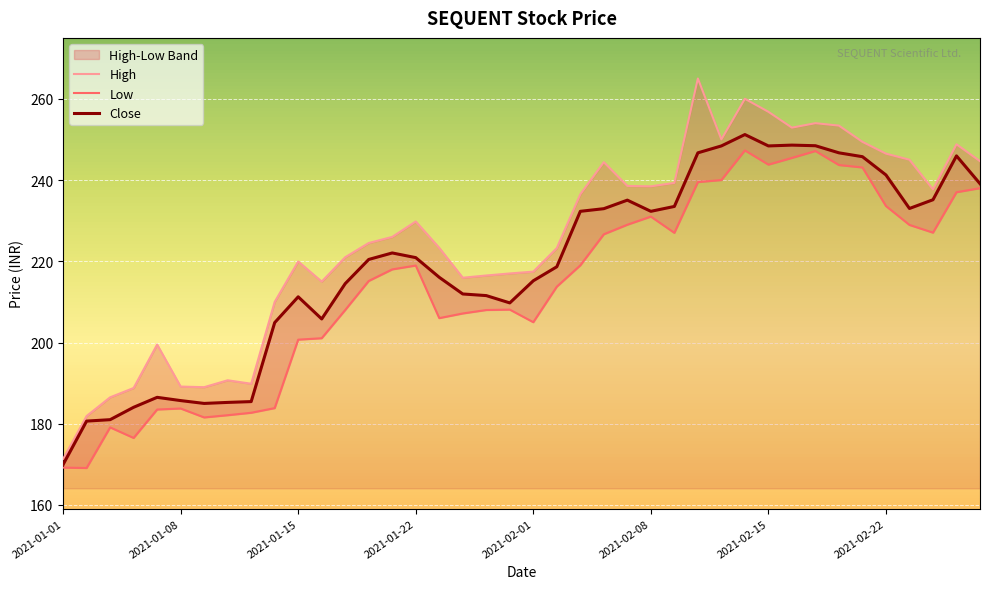

The value of Close at 2021-02-15 is 248.4. True or false?

True